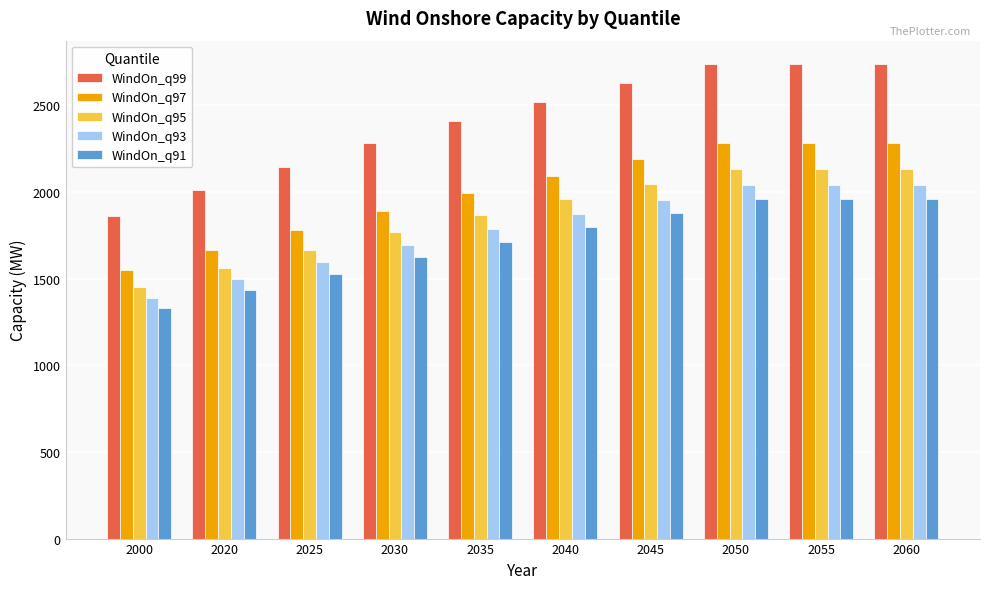

List the series in order of their peak value, highest first.

WindOn_q99, WindOn_q97, WindOn_q95, WindOn_q93, WindOn_q91